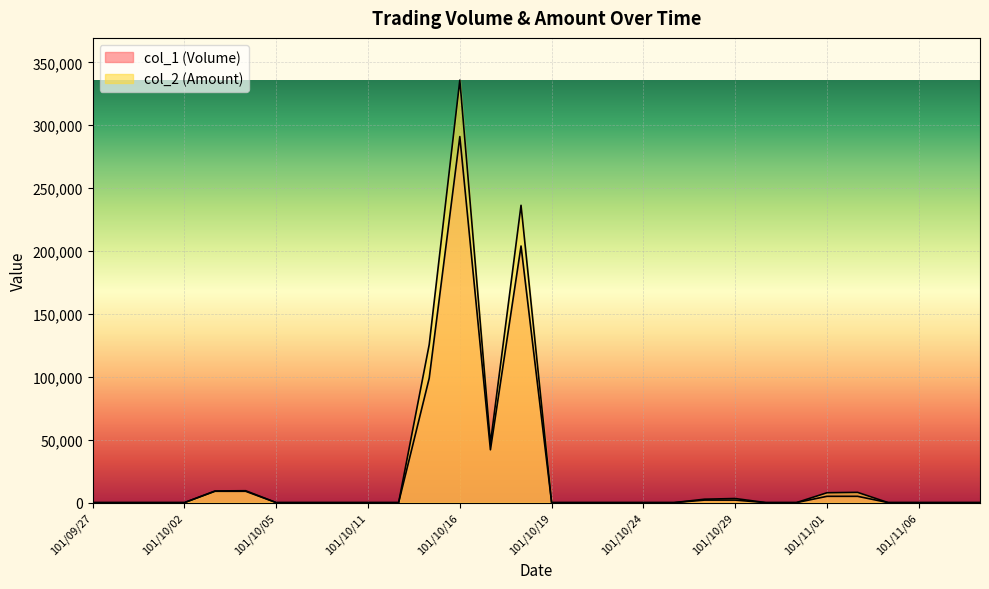

Reading right to left, transcribe all the data shown in this chart.

col_1 (Volume): 101/11/08=0	101/11/07=0	101/11/06=0	101/11/05=0	101/11/02=5000	101/11/01=5000	101/10/31=0	101/10/30=0	101/10/29=2000	101/10/26=2000	101/10/25=0	101/10/24=0	101/10/23=0	101/10/22=0	101/10/19=0	101/10/18=204000	101/10/17=42000	101/10/16=291000	101/10/15=99000	101/10/12=0	101/10/11=0	101/10/09=0	101/10/08=0	101/10/05=0	101/10/04=9000	101/10/03=9000	101/10/02=0	101/10/01=0	101/09/28=0	101/09/27=0
col_2 (Amount): 101/11/08=0	101/11/07=0	101/11/06=0	101/11/05=0	101/11/02=8150	101/11/01=7850	101/10/31=0	101/10/30=0	101/10/29=3260	101/10/26=2720	101/10/25=0	101/10/24=0	101/10/23=0	101/10/22=0	101/10/19=0	101/10/18=236370	101/10/17=47190	101/10/16=335880	101/10/15=125730	101/10/12=0	101/10/11=0	101/10/09=0	101/10/08=0	101/10/05=0	101/10/04=9450	101/10/03=9270	101/10/02=0	101/10/01=0	101/09/28=0	101/09/27=0